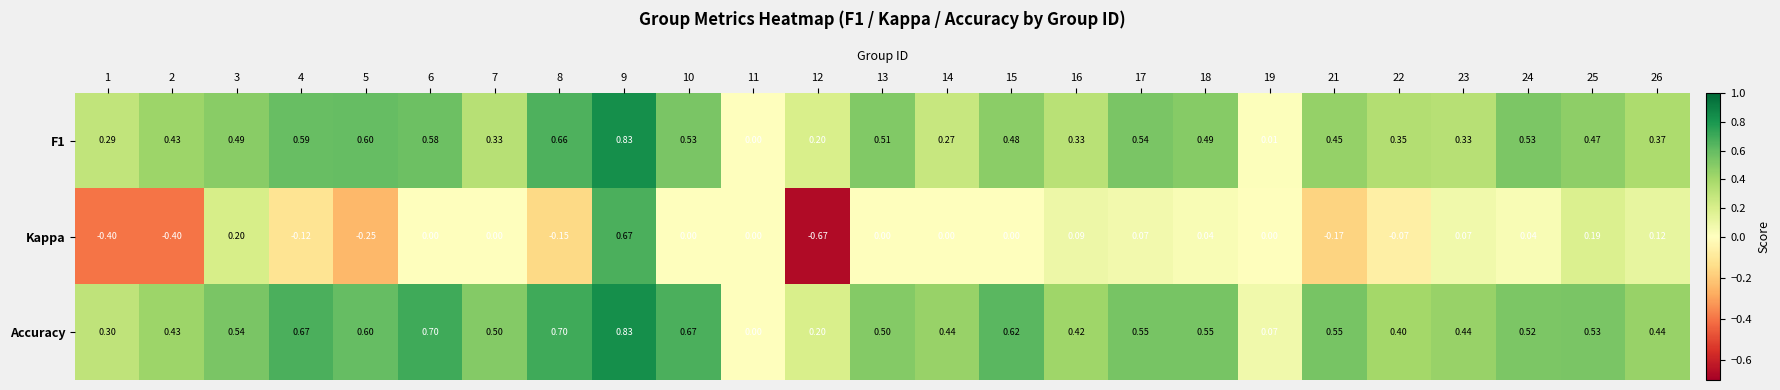

Which series has the largest range (max minus min)?

Kappa